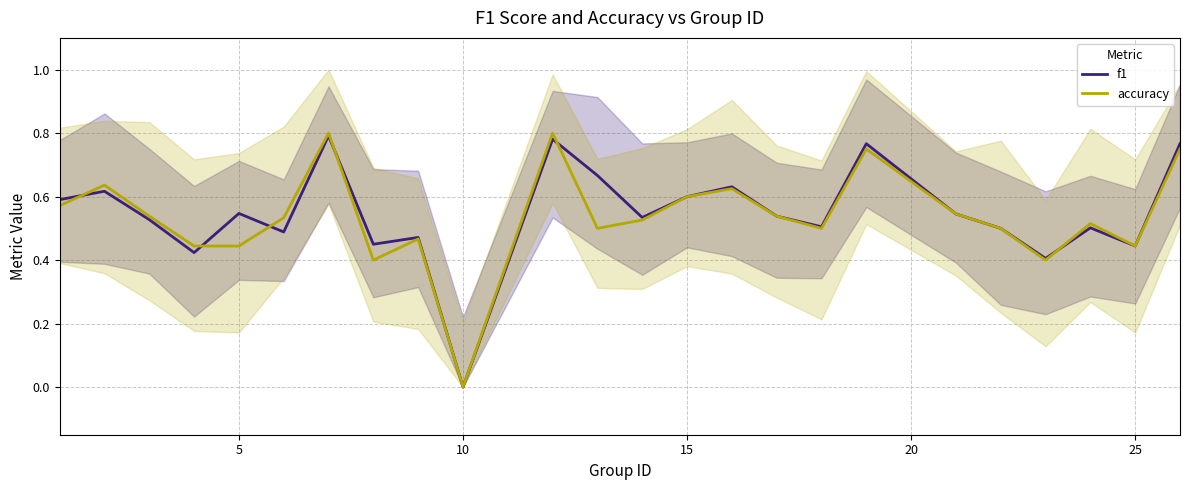

In f1, how many points are higher than both neighbors (excluding endpoints)?

8